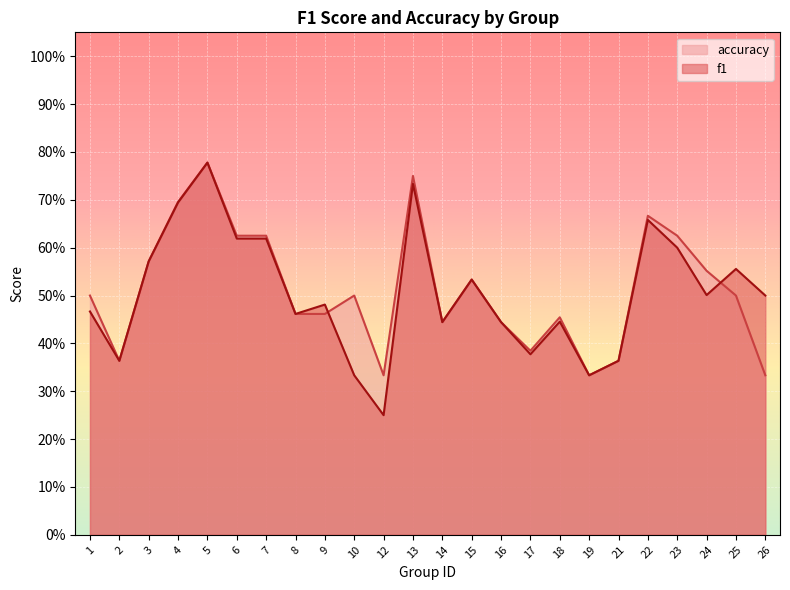

At which category is the sum across all series the highest?

5